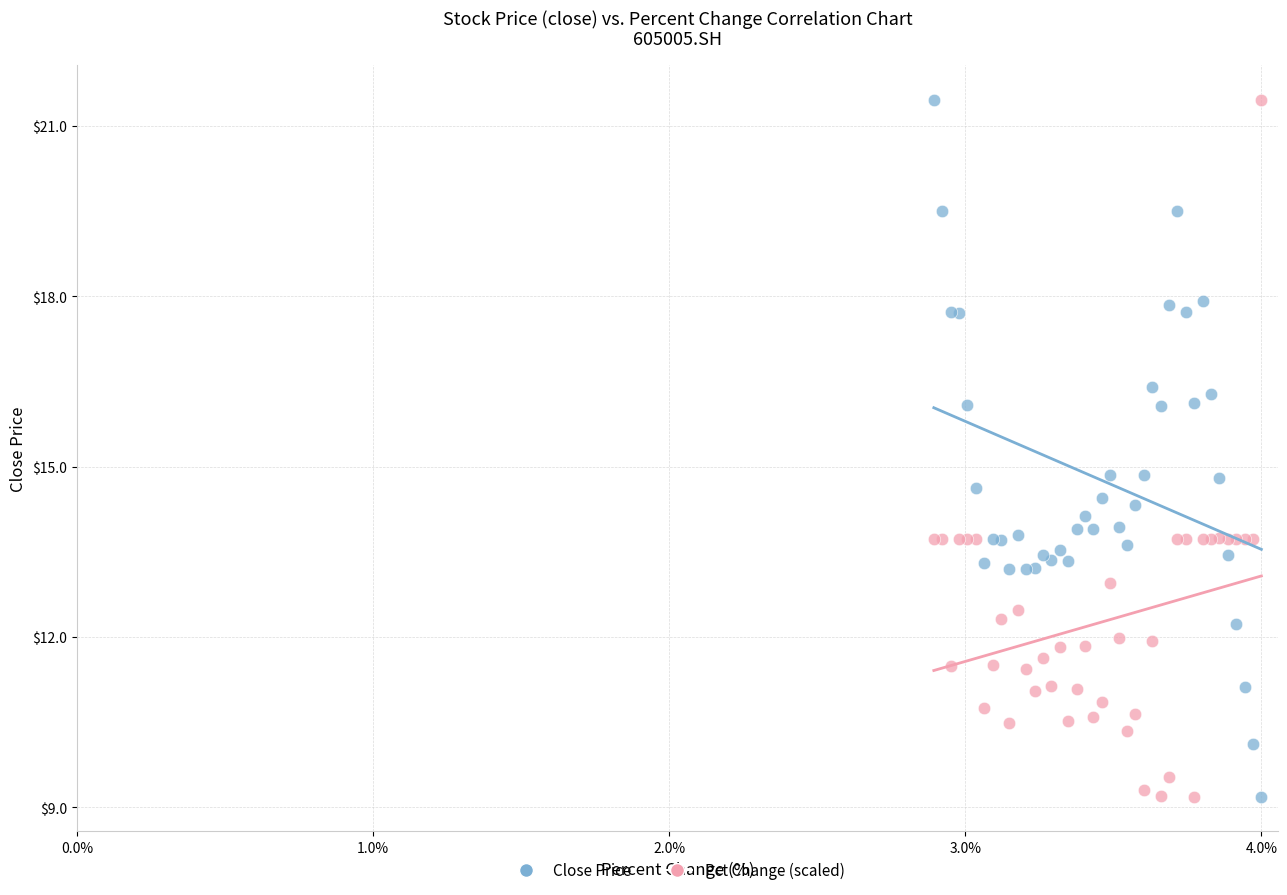

What is the X range (max minus min) for the scatter plot?

1.1